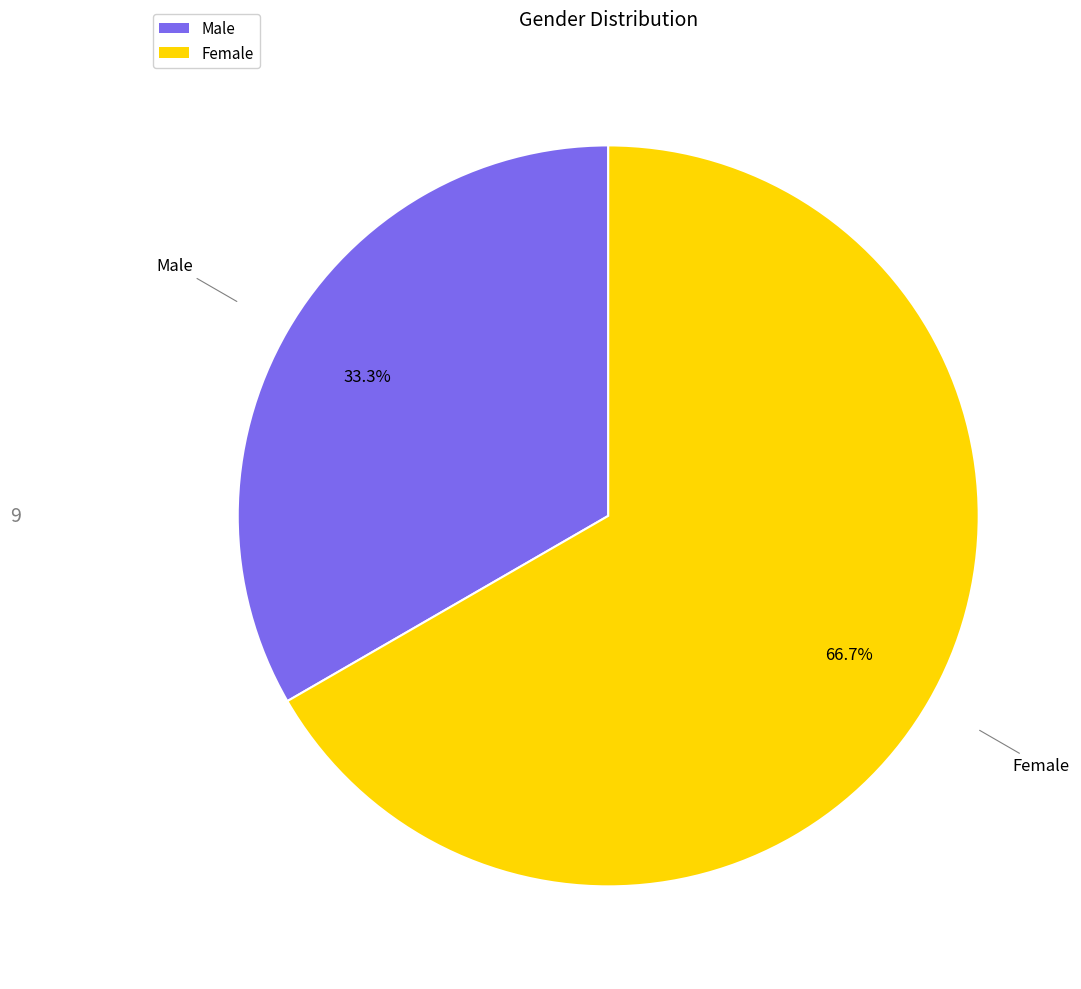

Which slice is the largest?

Female